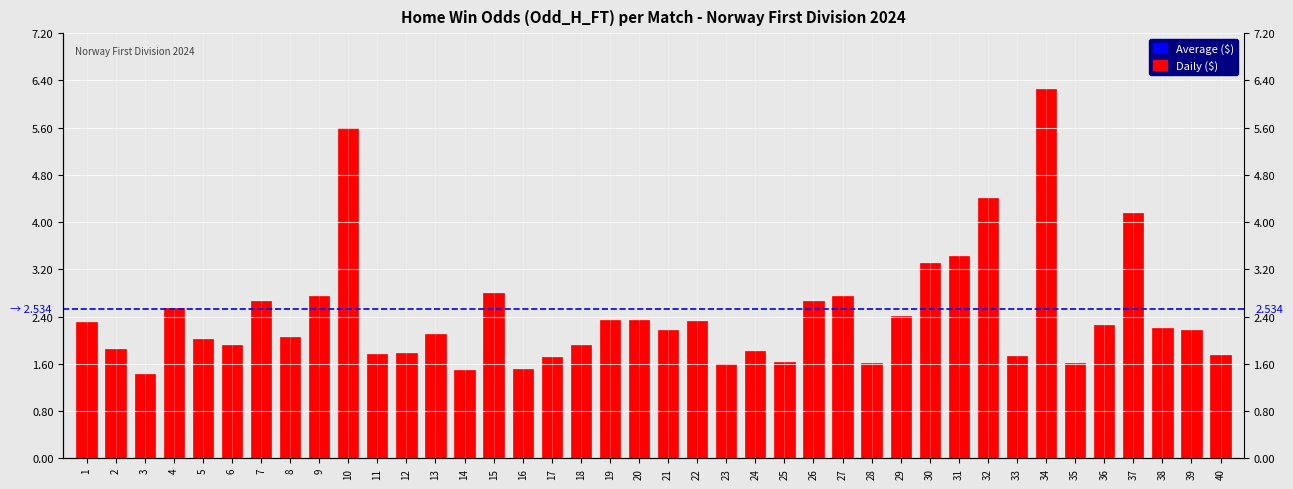

Are the bars horizontal?

No